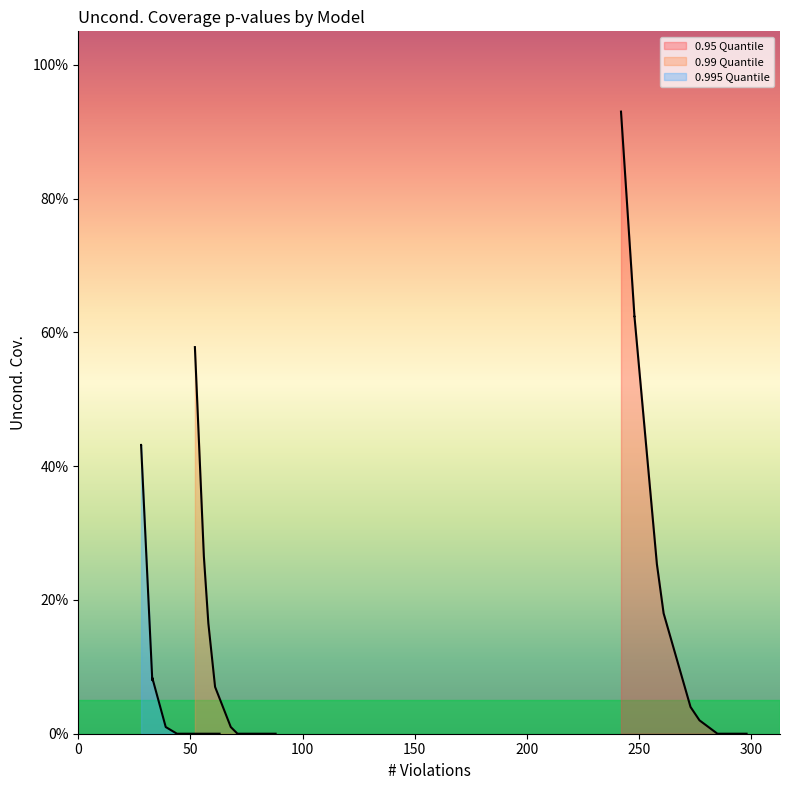

Which series changed the most between Cond. GARCH t and Uncond. EVT?

0.95 Quantile